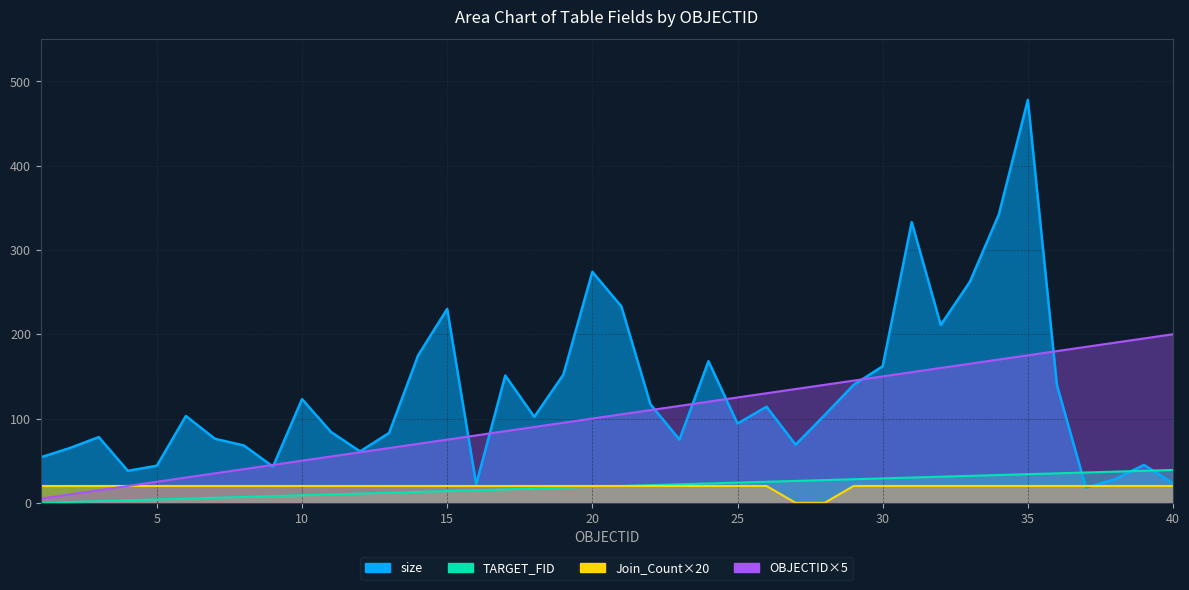

What is the value of the OBJECTID_scaled point at the 35th from the left?

175